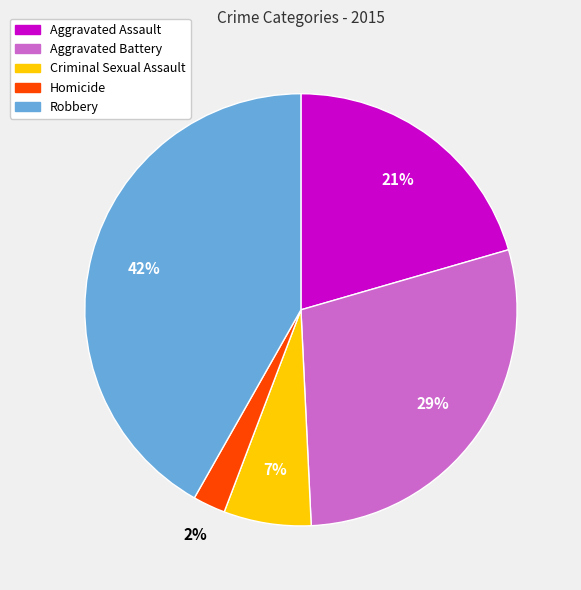

Which has a higher value, Aggravated Assault or Robbery?

Robbery